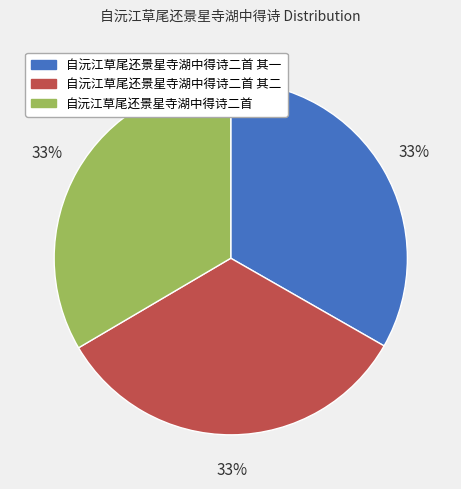

Is there any slice that represents more than half of the pie?

No